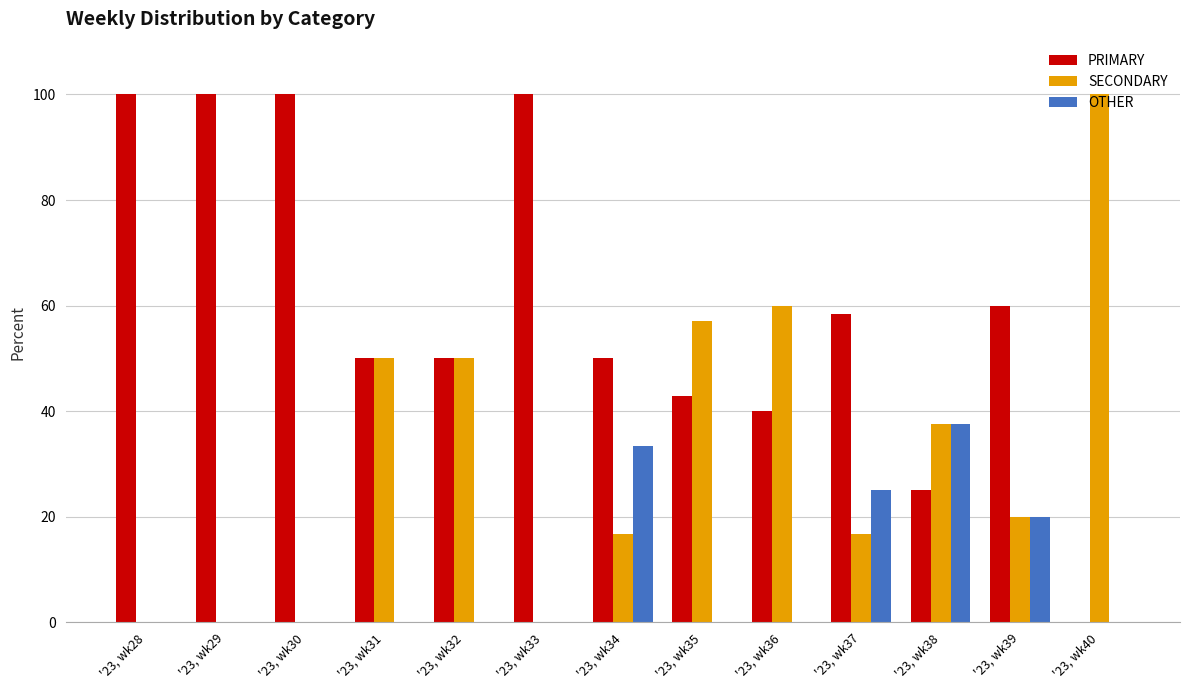

How many groups of bars are there?

13